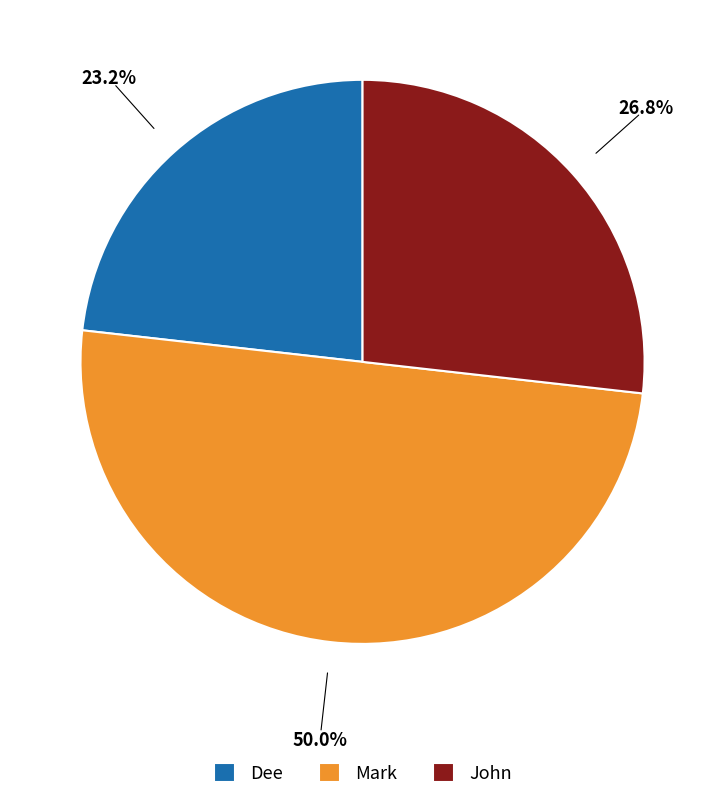

Between John and Mark, which is larger?

Mark